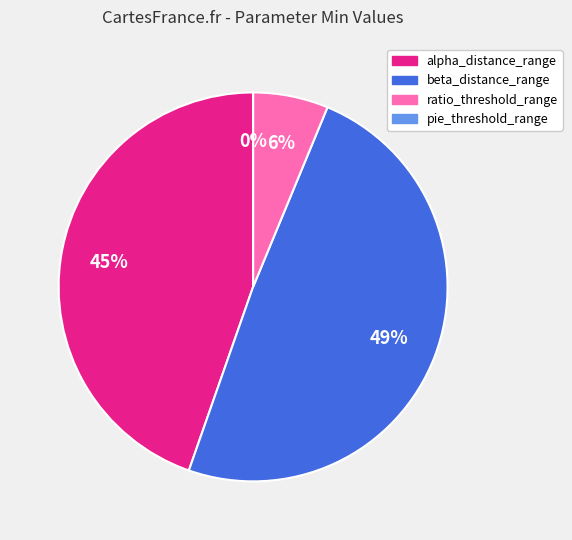

To the nearest percent, what is the difference between the ratio_threshold_range and pie_threshold_range slice percentages?

6%